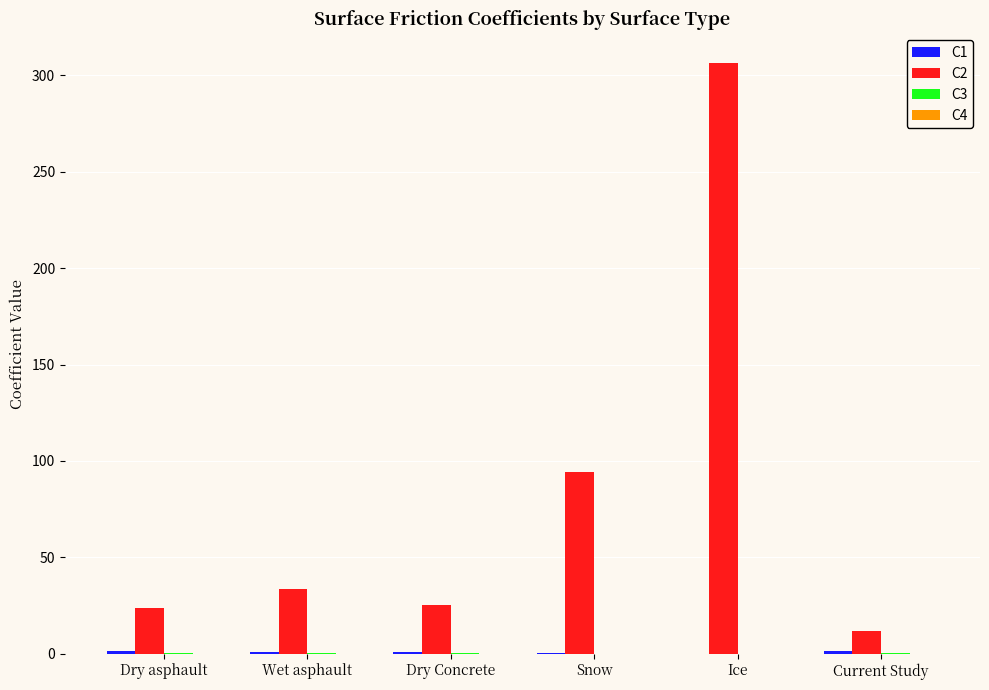

What is the greatest value displayed?

306.4